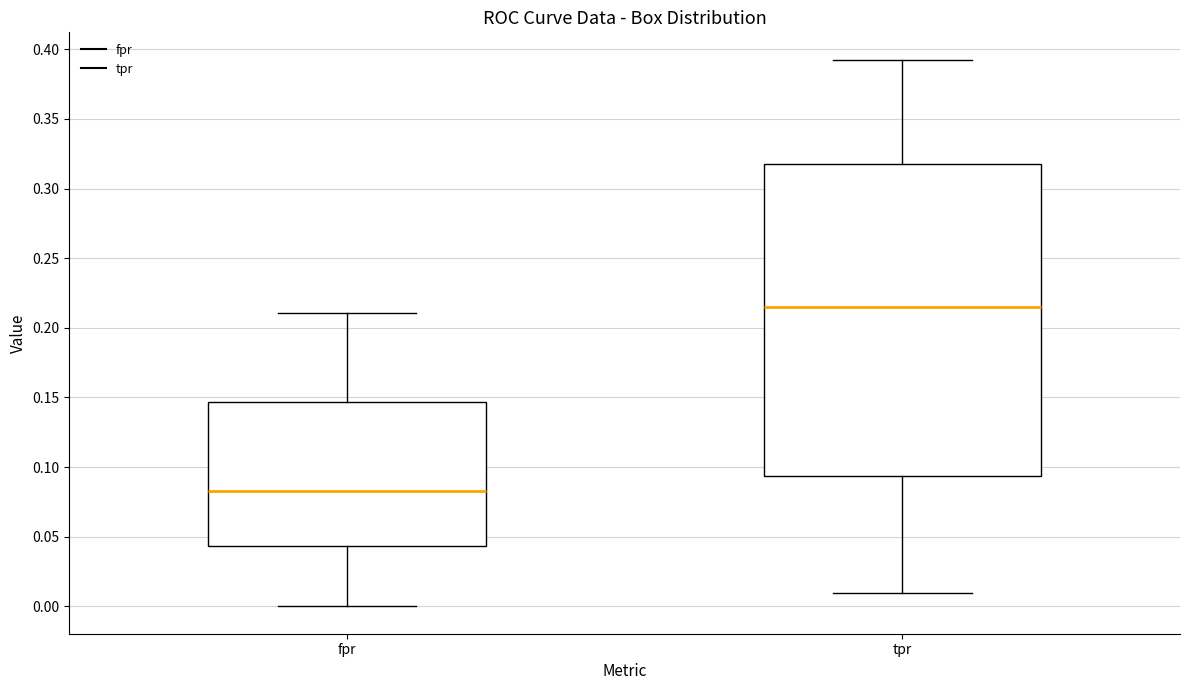

Where does the median line of the box for tpr sit on the y-axis? The values are not printed on the chart, so give them approximately, as read against the axis.

0.215